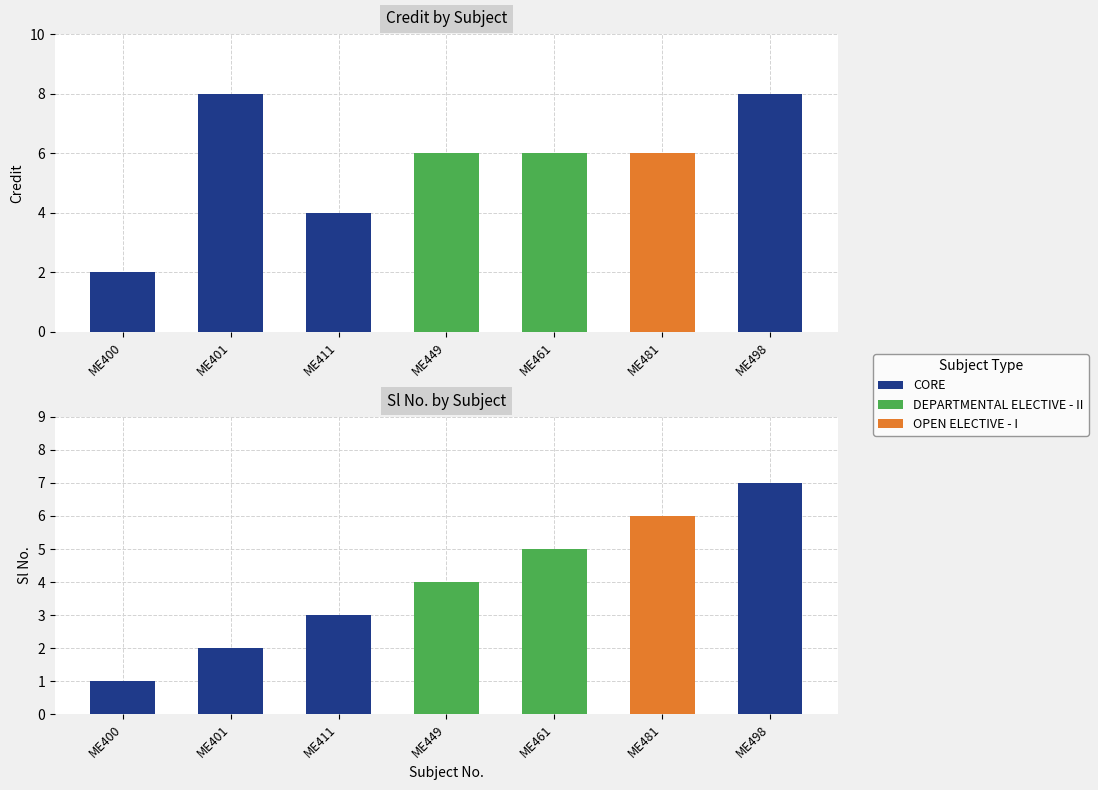

What is the highest value of the Credit series?

8